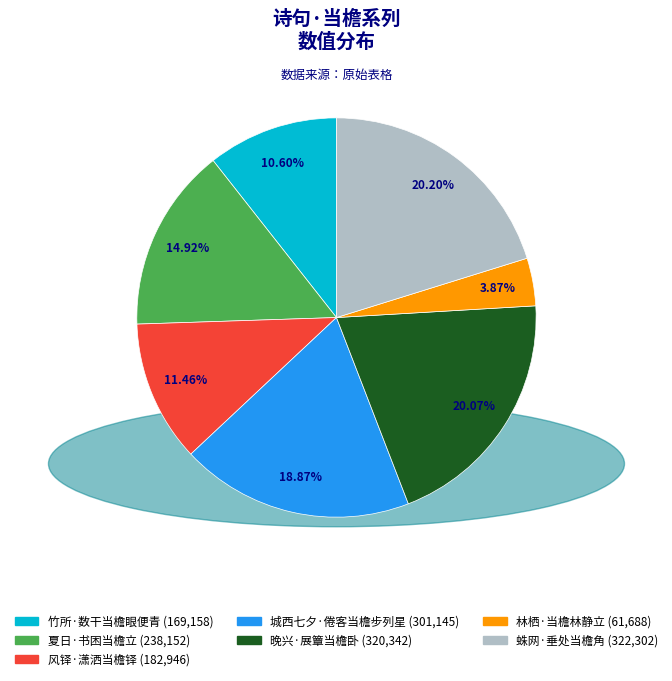

Does 晚兴·展簟当檐卧 account for over 50% of the chart?

No